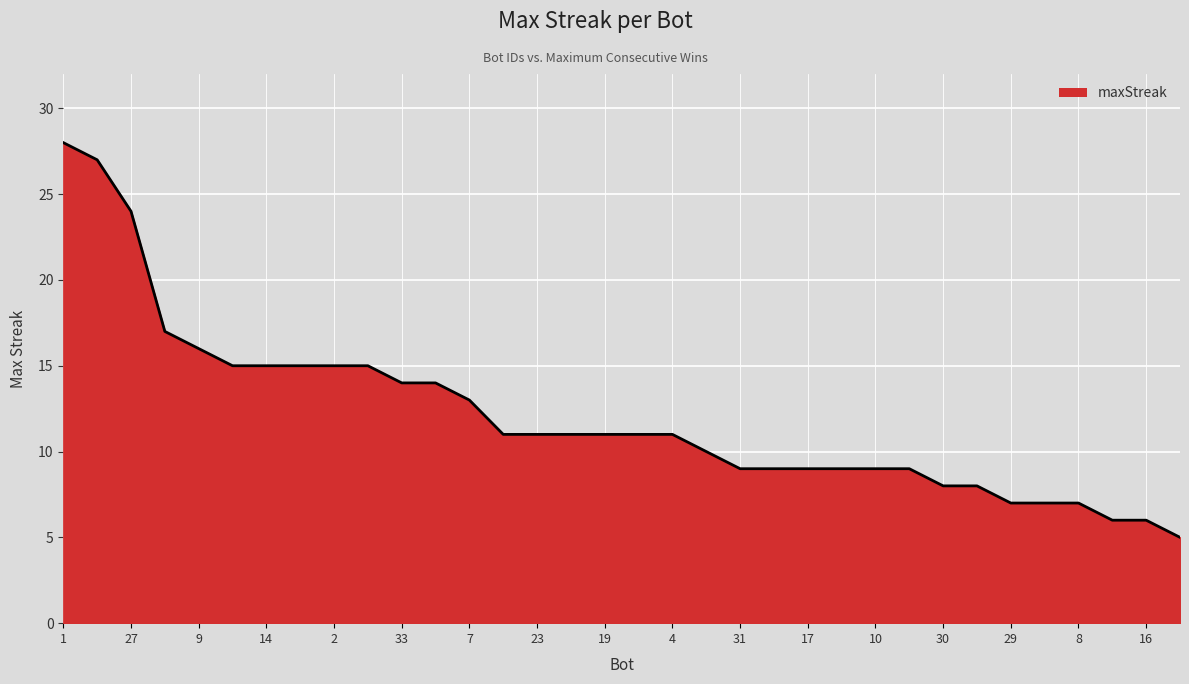

What is the smallest value displayed?

5